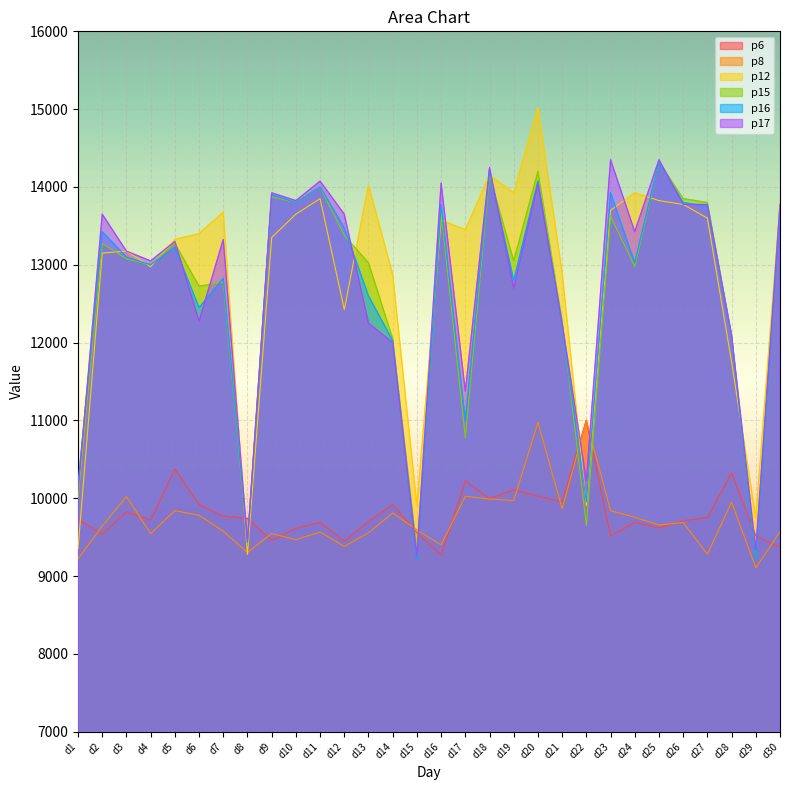

How many lines are shown in the chart?

6